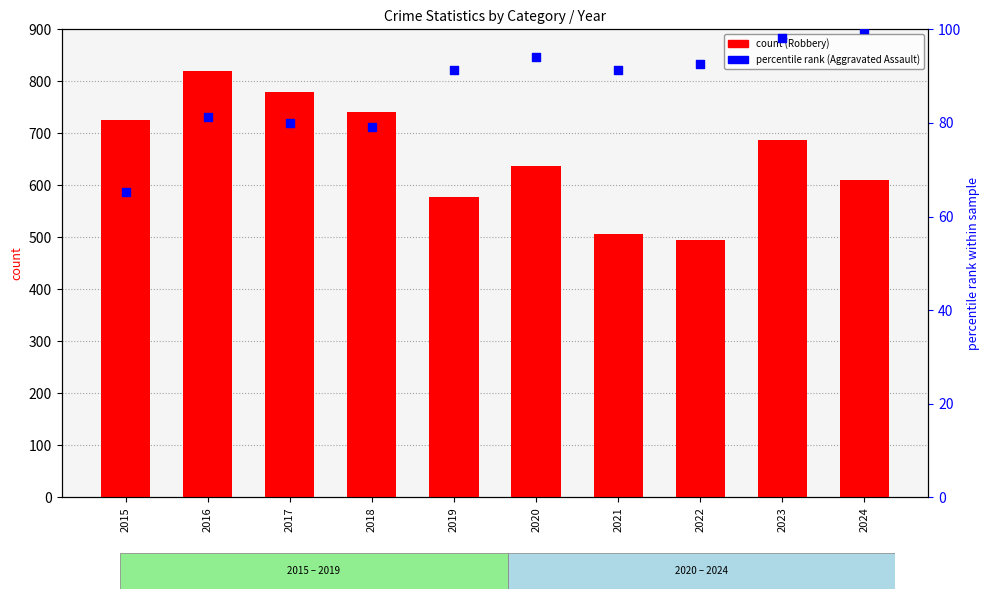

At which category is the sum across all series the highest?

2016